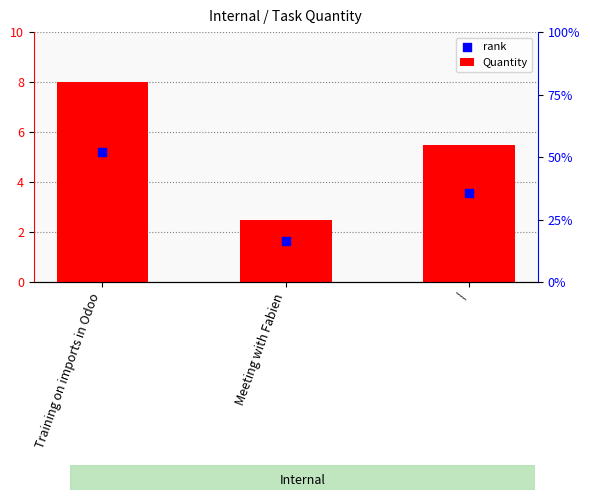

Is the value of rank at Meeting with Fabien greater than the value of Quantity at Training on imports in Odoo?

No